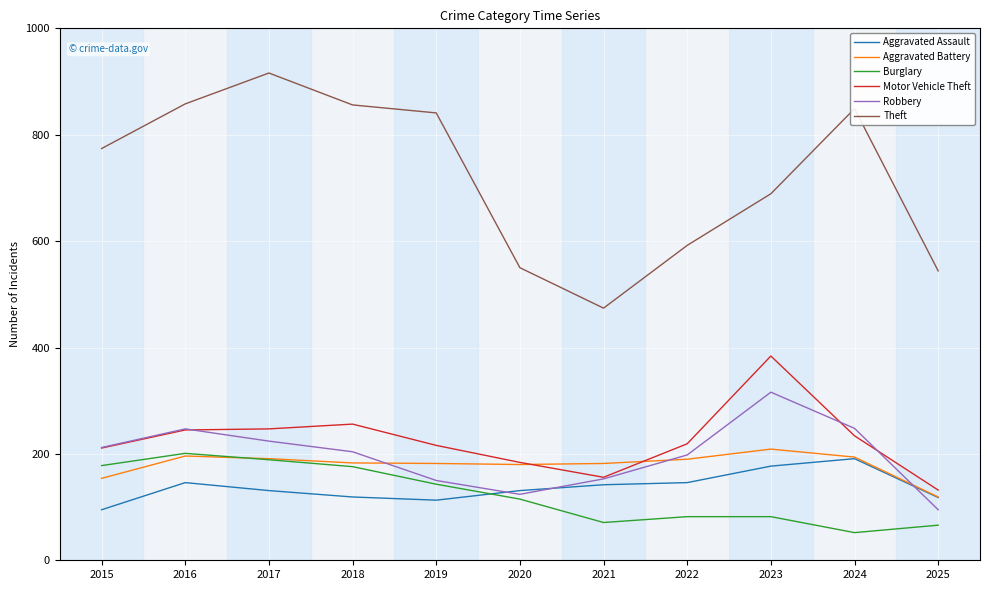

How many lines are shown in the chart?

6